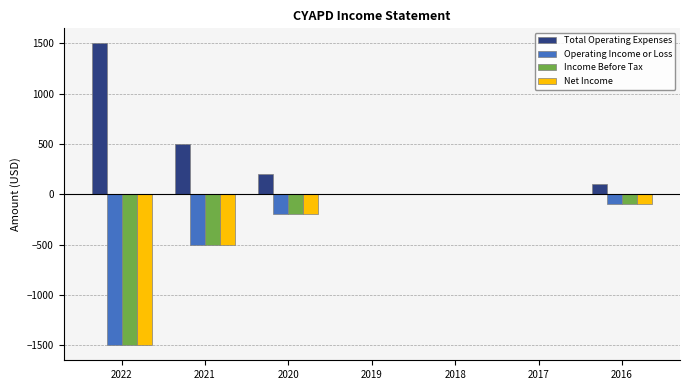

What is the greatest value displayed?

1500